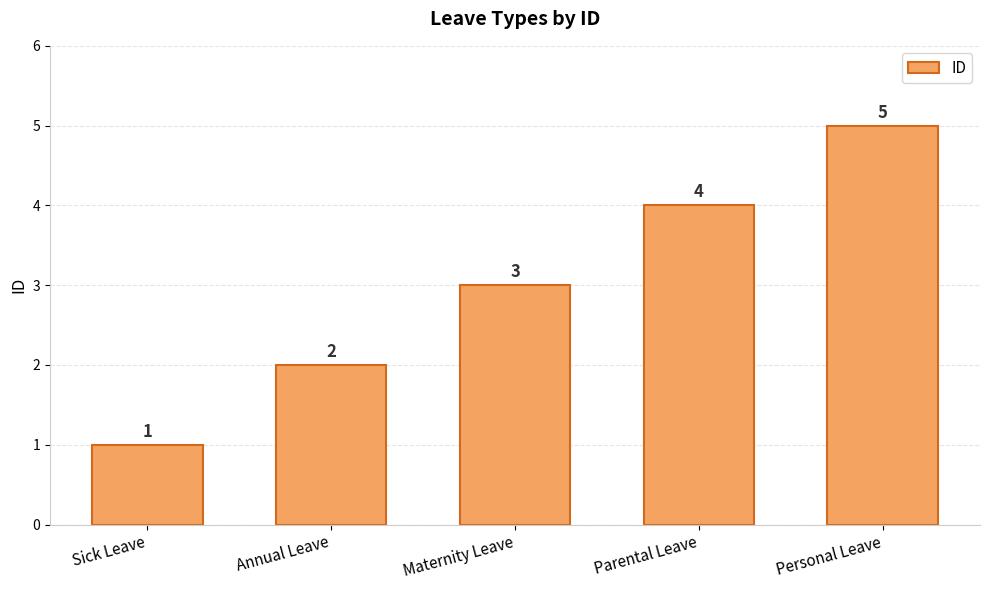

What is the difference between the maximum and minimum values?

4